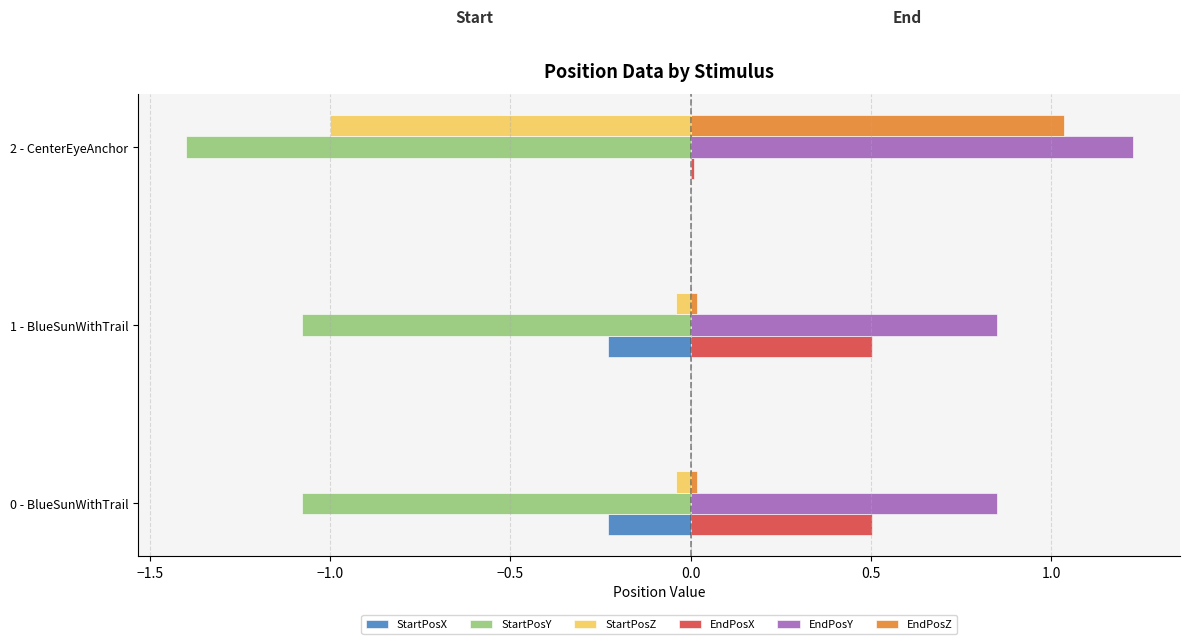

Is it true that StartPosY equals -1.4 at 2 - CenterEyeAnchor?

True